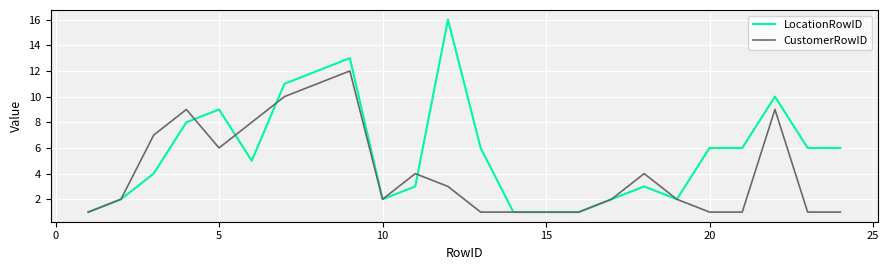

After their last crossing, which series has the higher values: LocationRowID or CustomerRowID?

LocationRowID